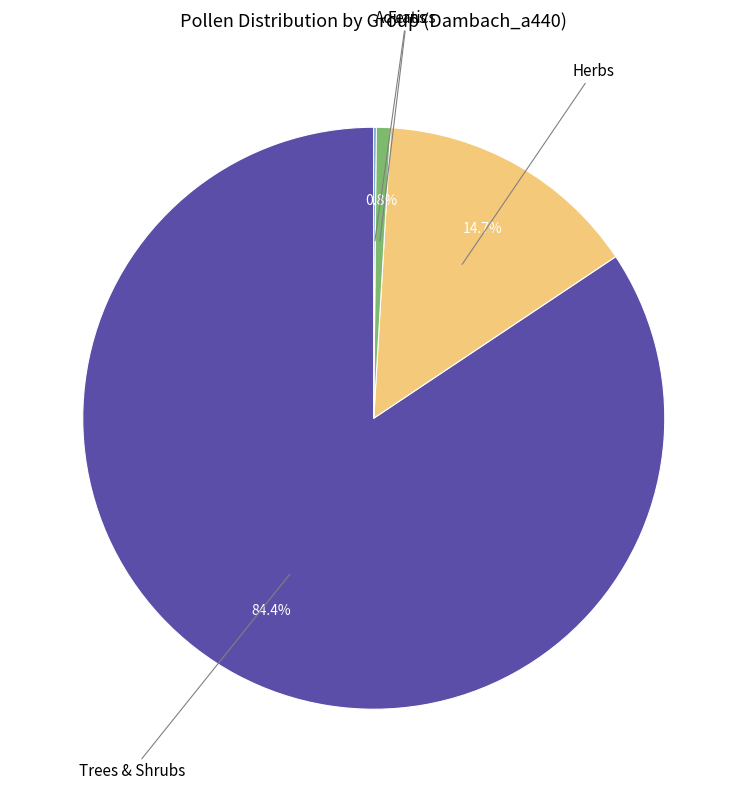

Does any single category account for the majority?

Yes